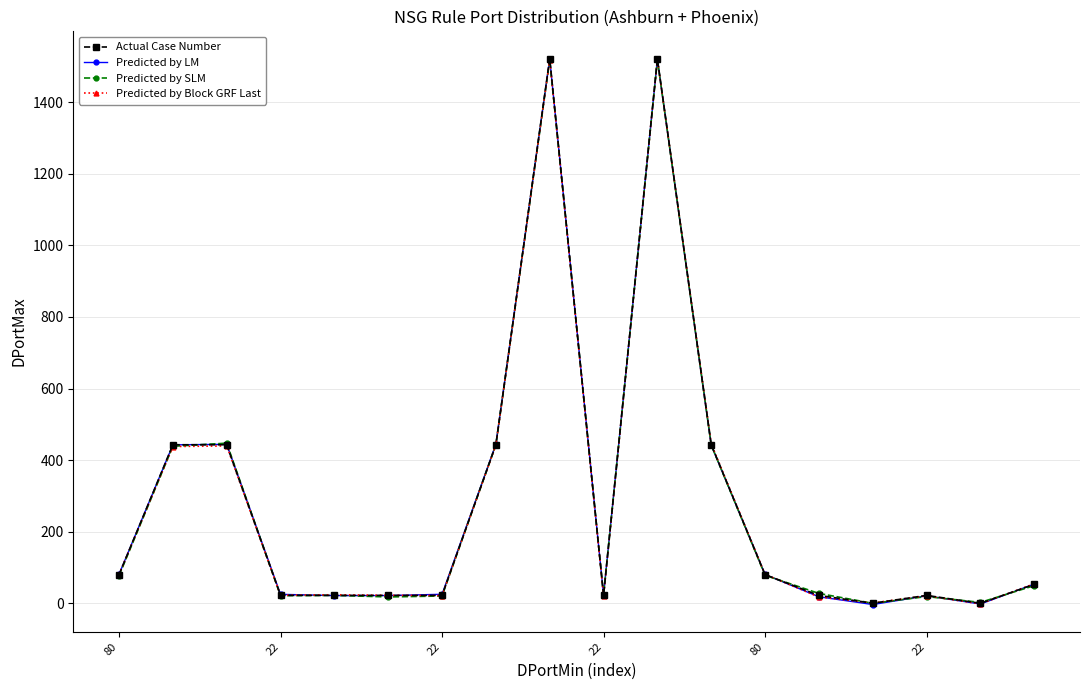

True or false: Actual Case Number has more than 1 interior local peaks.

True